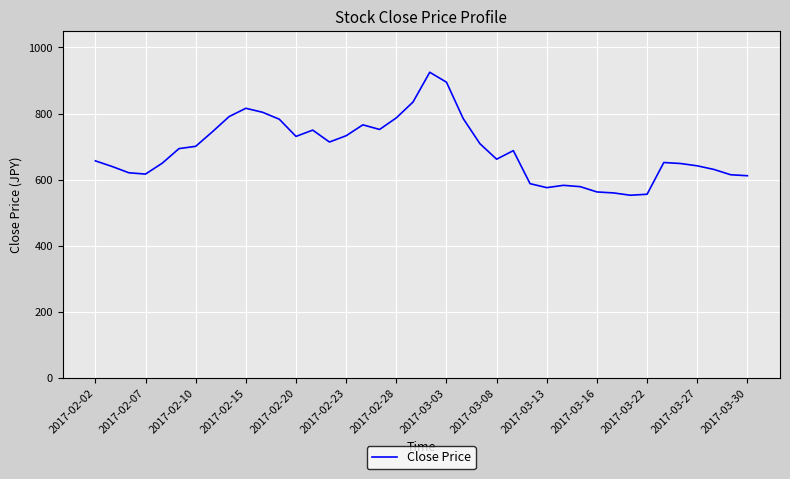

What is the difference between the maximum and minimum values?

372